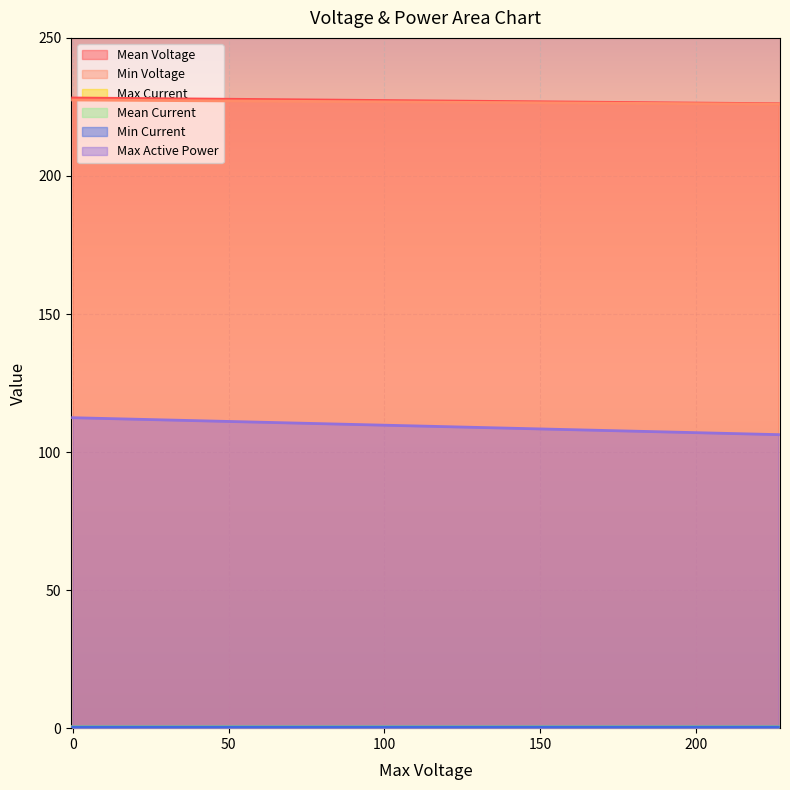

What is the maximum value shown in the chart?

228.2